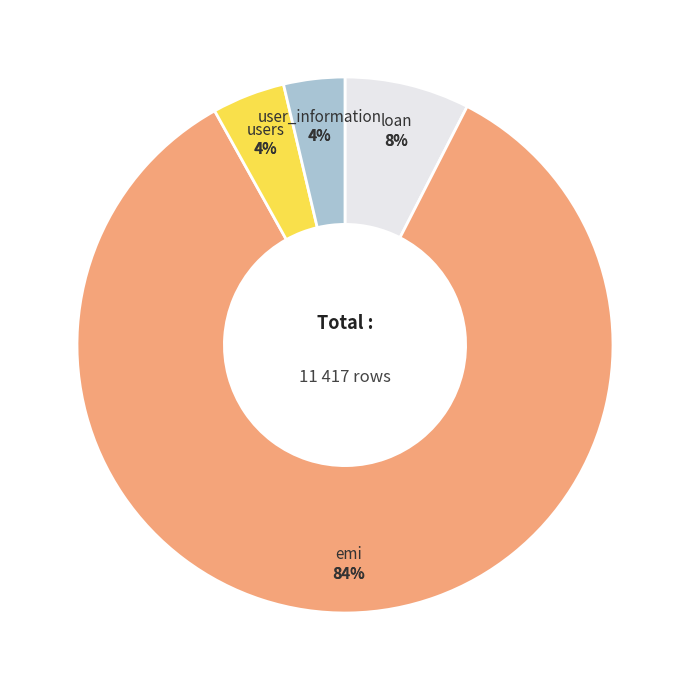

To the nearest percent, what is the difference between the largest and smallest slice percentages?

81%